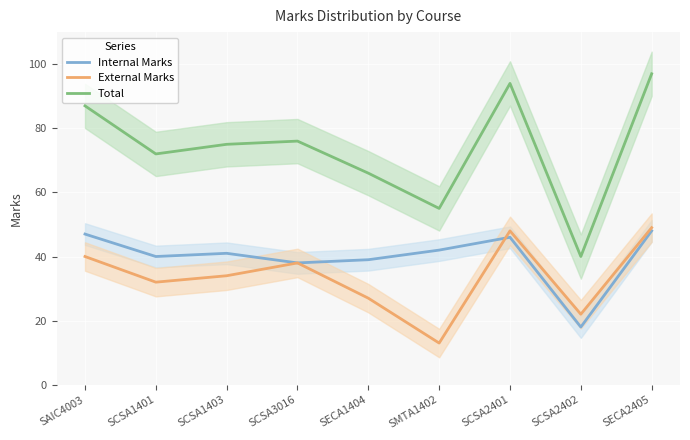

Reading right to left, list all the values displayed in this chart.

Internal Marks: 48	18	46	42	39	38	41	40	47
External Marks: 49	22	48	13	27	38	34	32	40
Total: 97	40	94	55	66	76	75	72	87